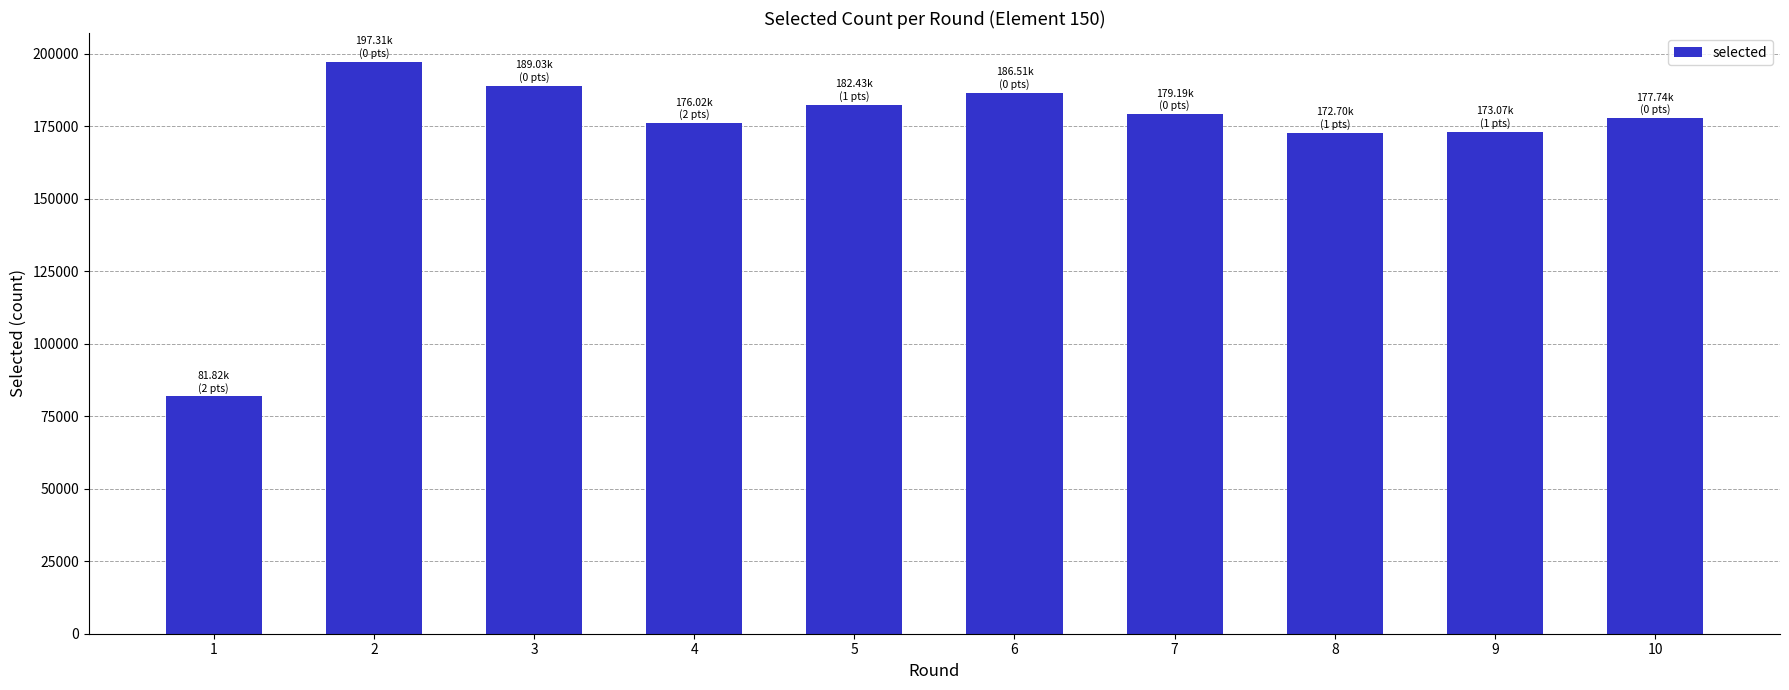

What is the greatest value displayed?

197306